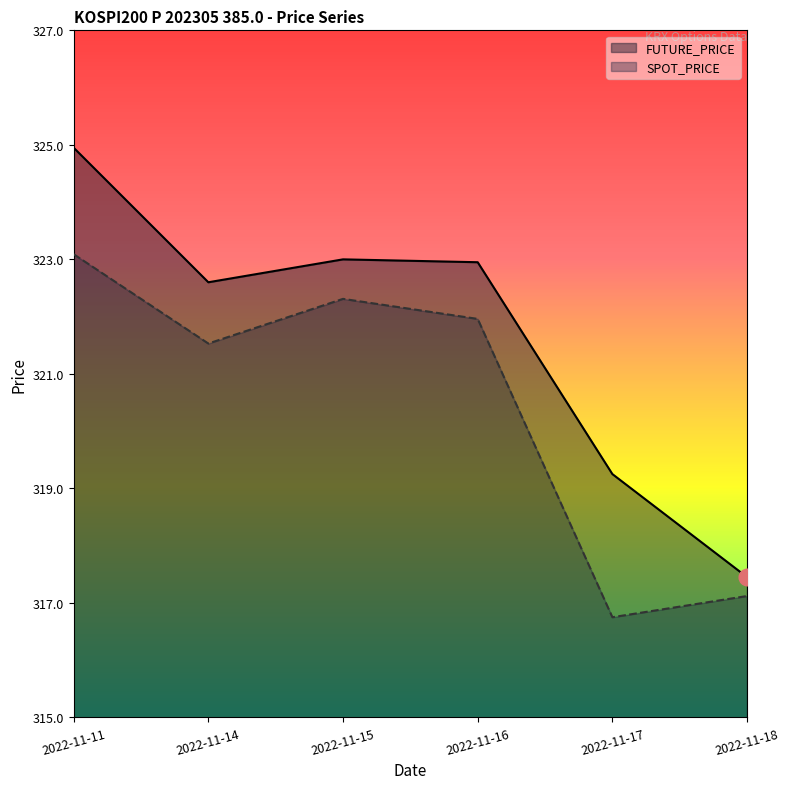

Count the number of data series in this chart.

2